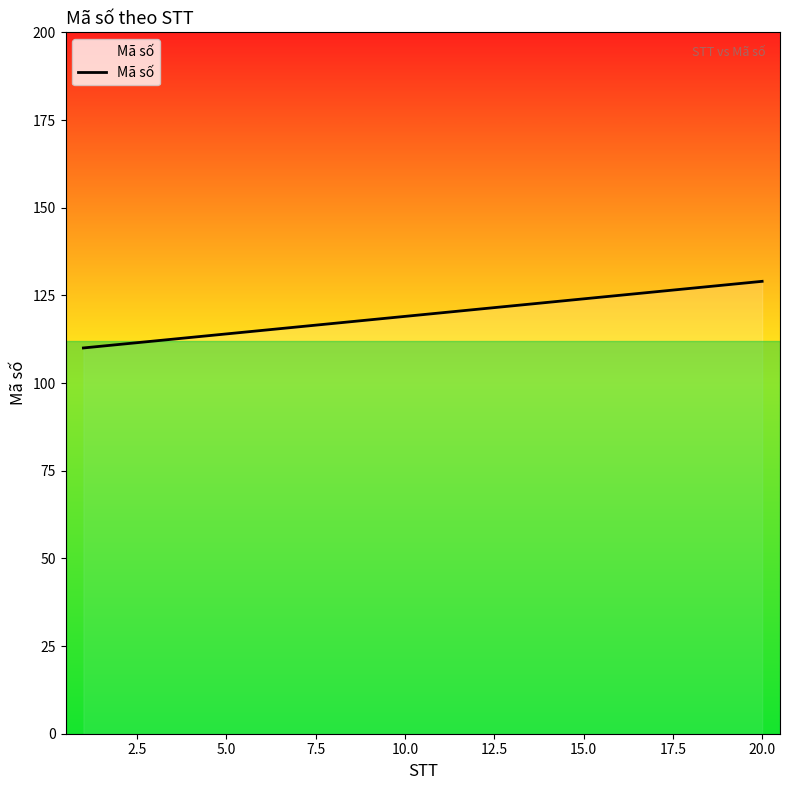

What is the smallest value displayed?

110